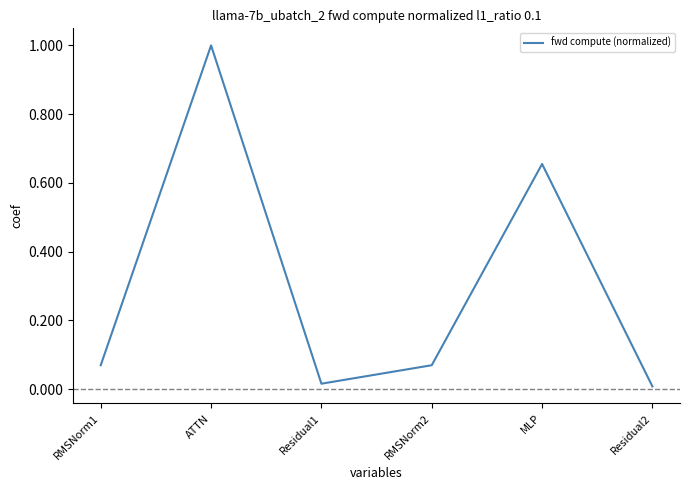

Is it true that the value at MLP is 0.1?

False